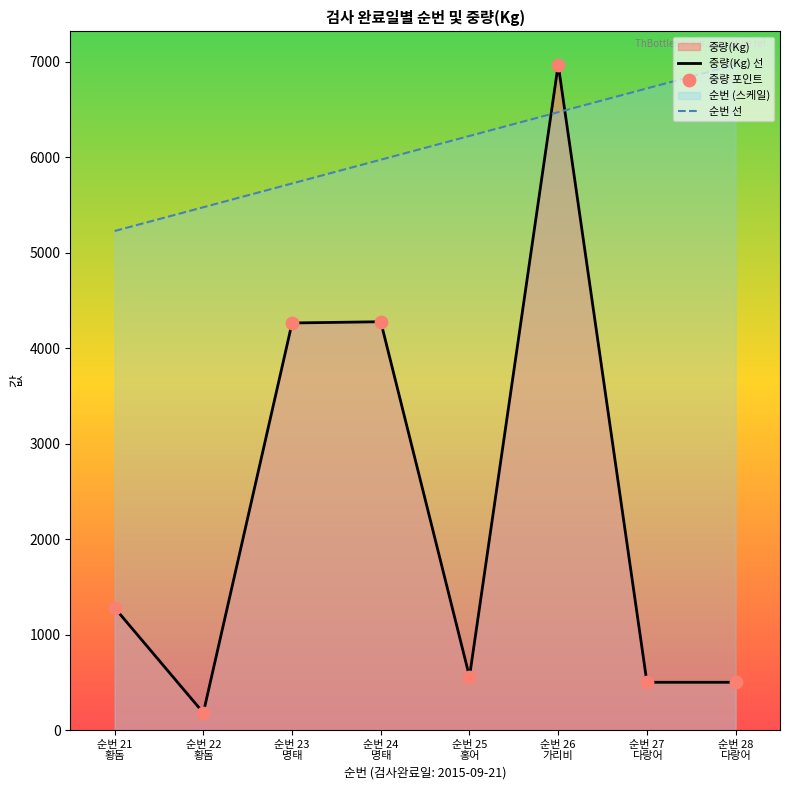

Which series reaches the maximum Y coordinate?

중량(Kg) 선